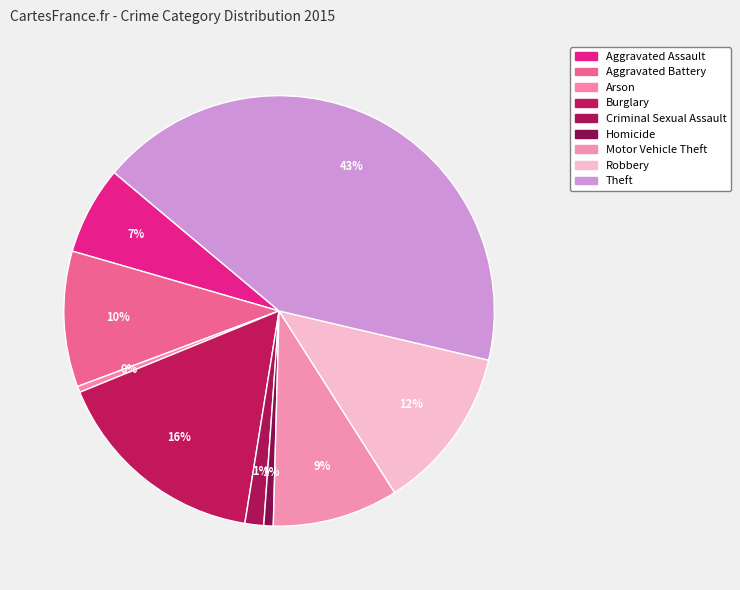

What is the smallest slice in the pie chart?

Arson